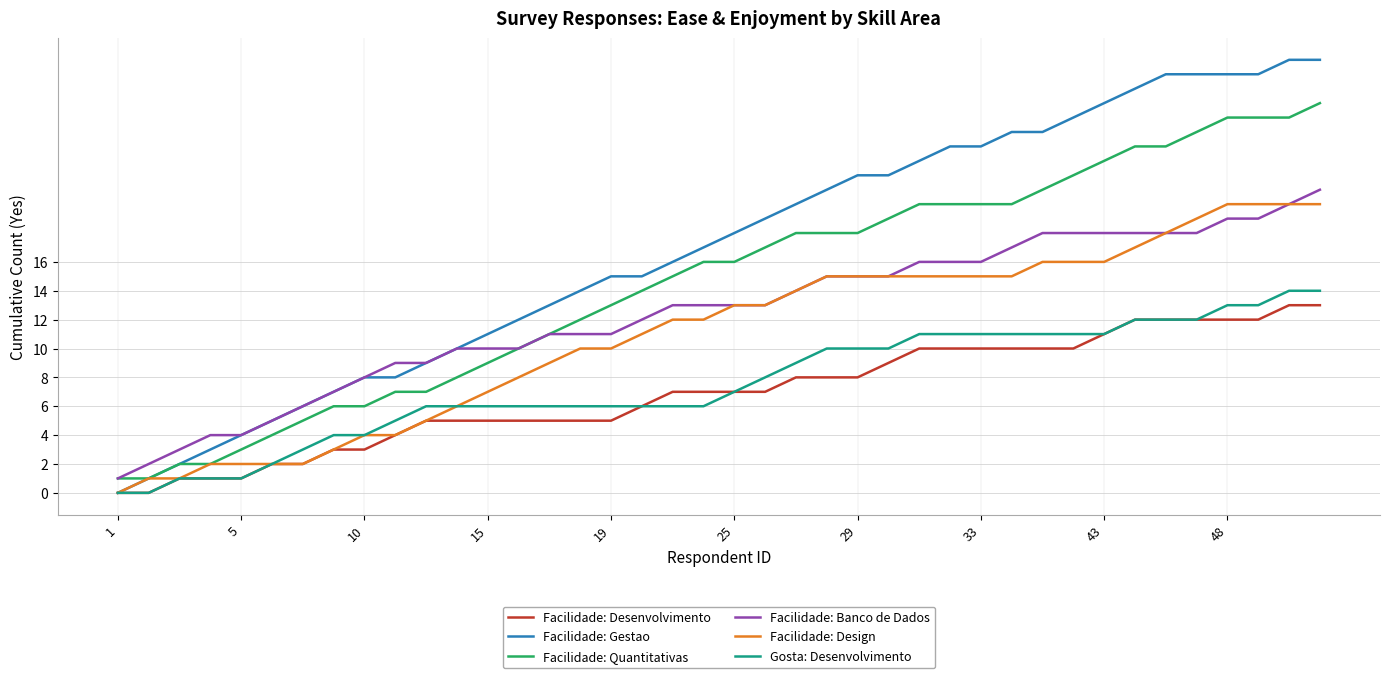

True or false: Facilidade: Desenvolvimento and Facilidade: Banco de Dados intersect in this chart.

False